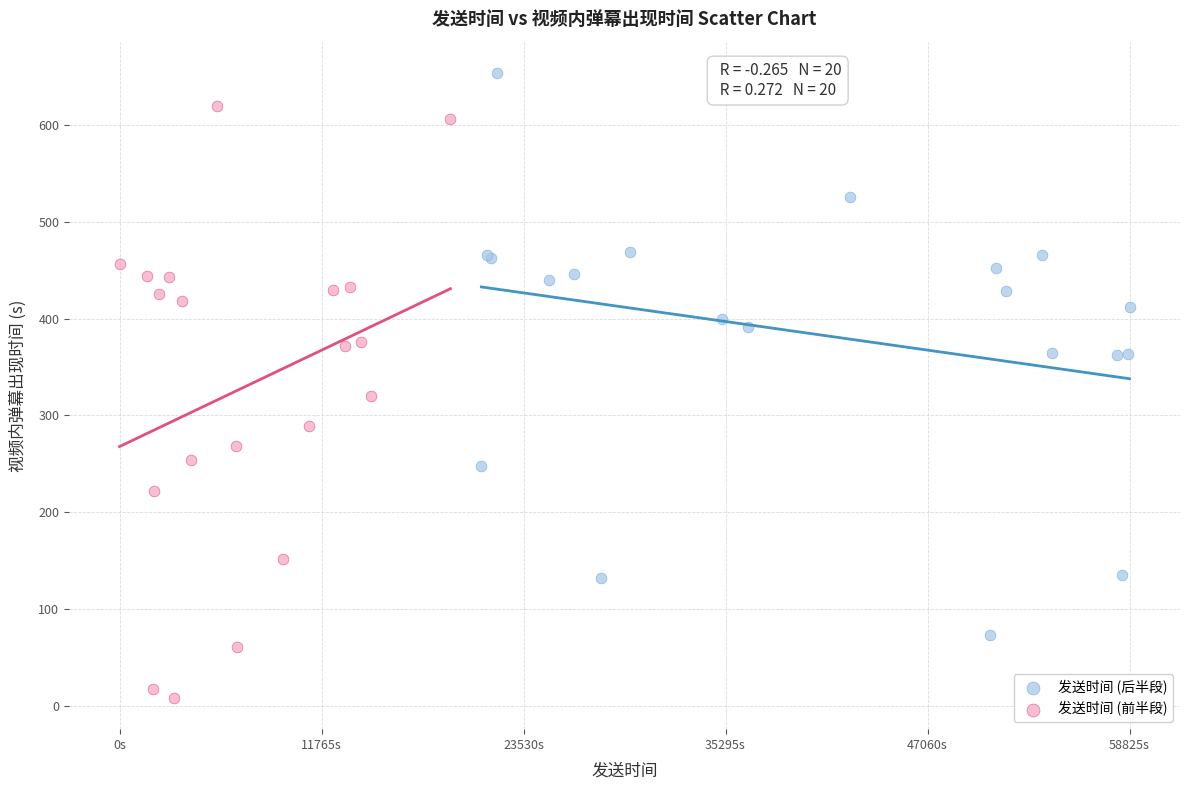

Which series contains the highest Y value?

发送时间 (后半段)